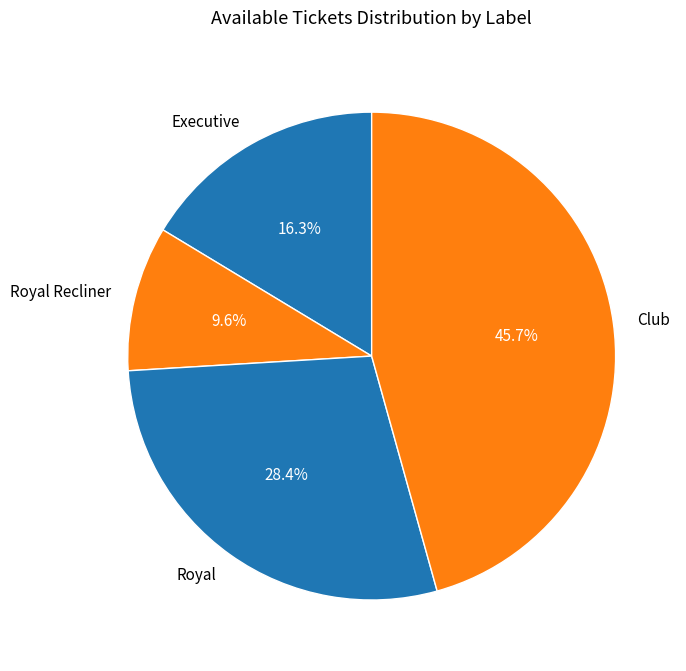

To the nearest percent, what portion does Executive represent?

16%